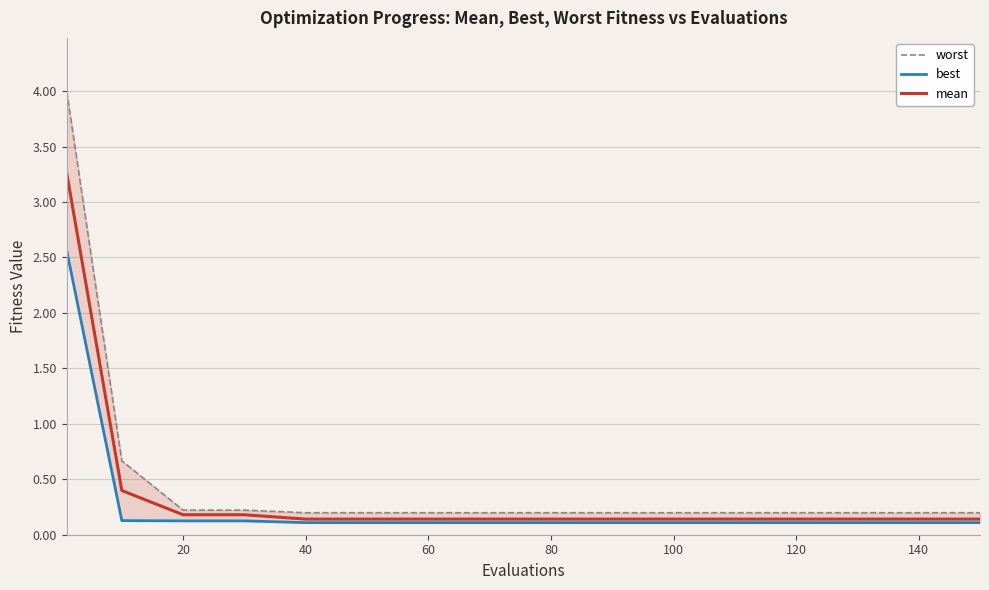

Count the number of data series in this chart.

3